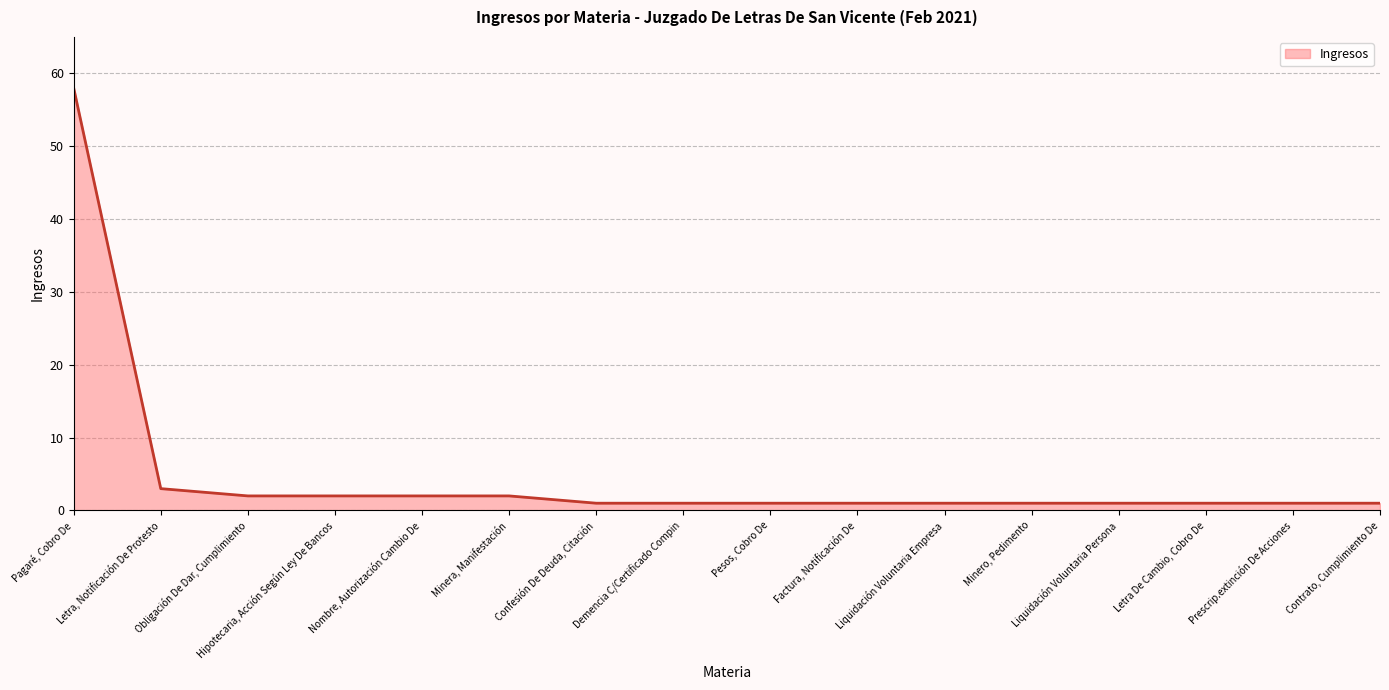

Which has a higher value, Pagaré, Cobro De or Liquidación Voluntaria Persona?

Pagaré, Cobro De